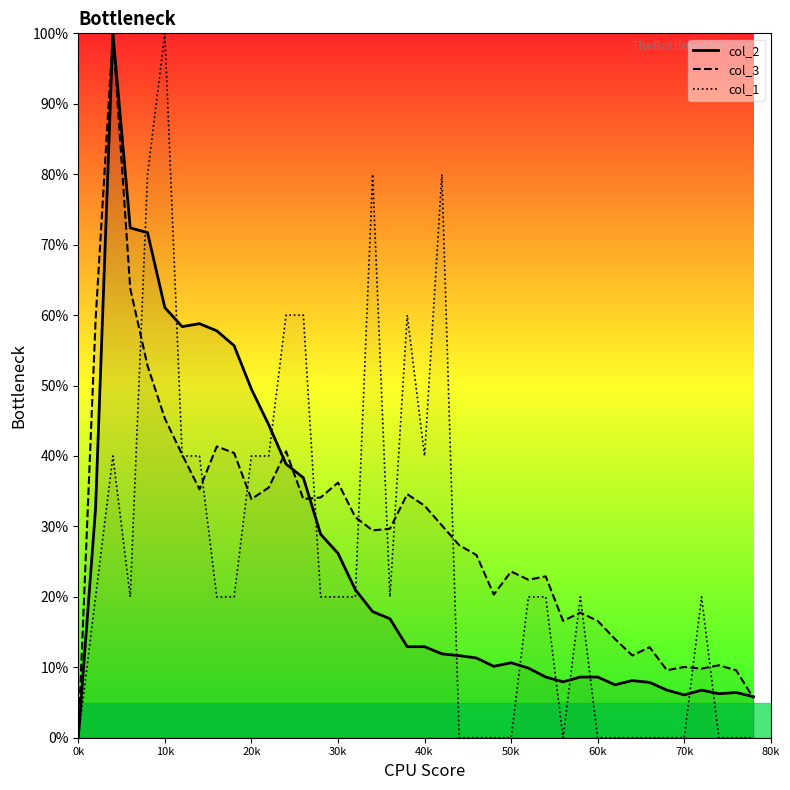

True or false: col_2 and col_3 intersect in this chart.

True